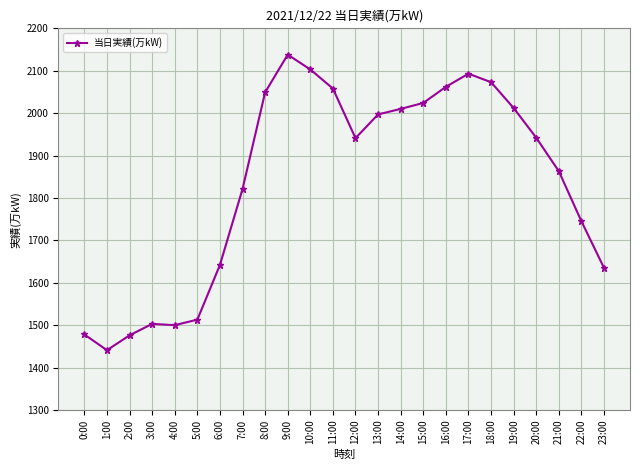

Where is the first local minimum?

1:00